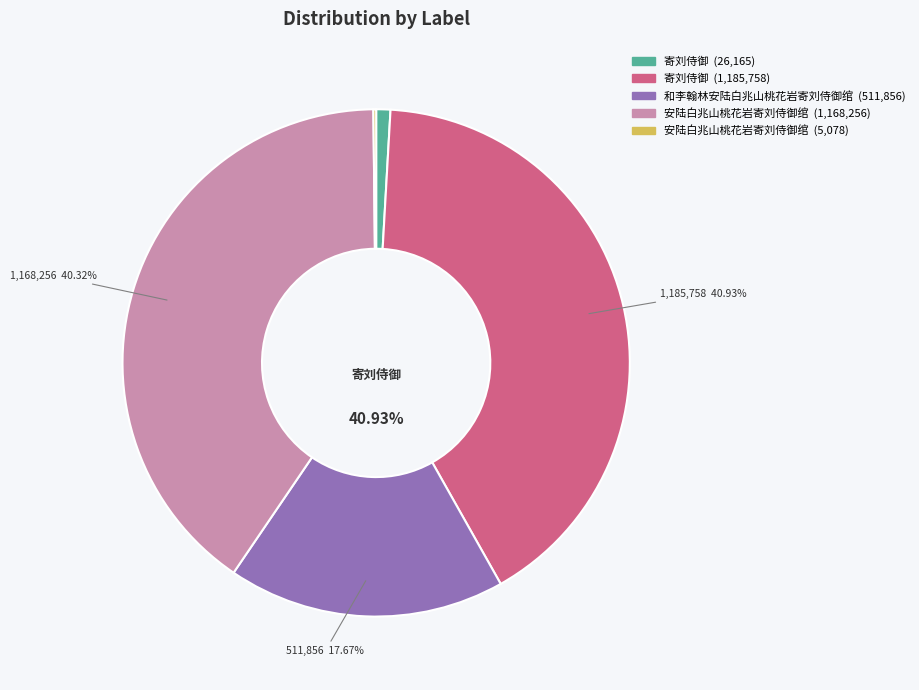

Is 安陆白兆山桃花岩寄刘侍御绾 (1168256) the majority of the pie?

No